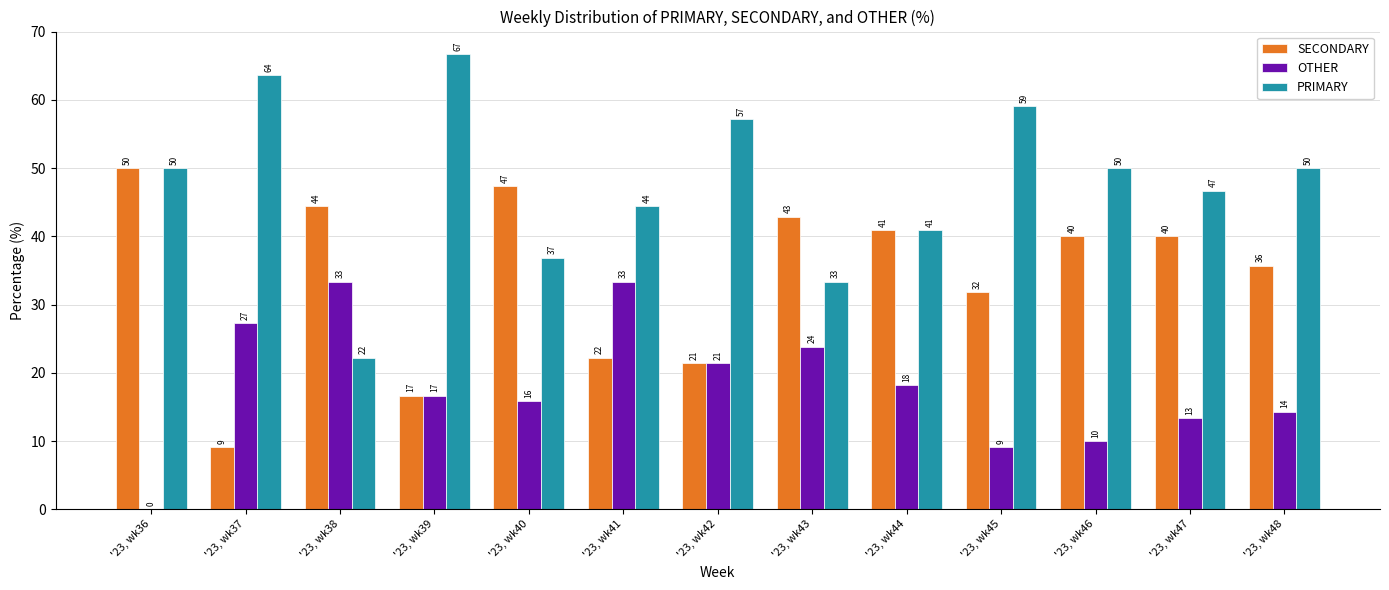

What is the average value of the SECONDARY series?

34.0